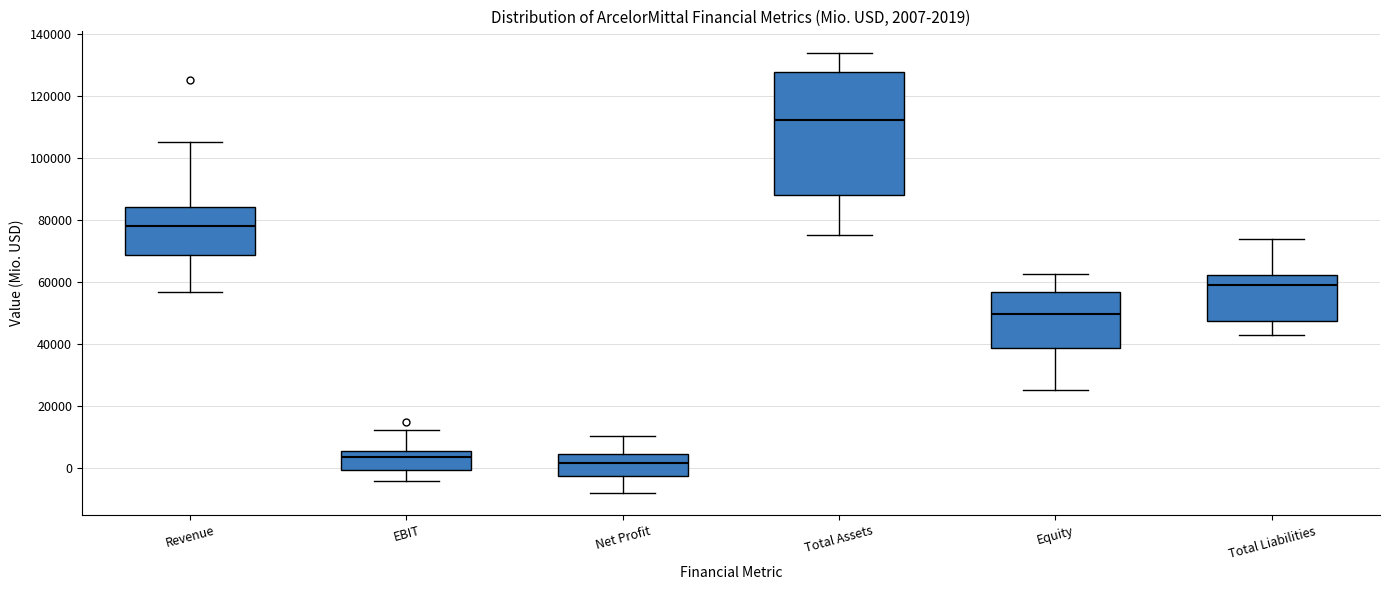

Which box has the highest median line?

Total Assets